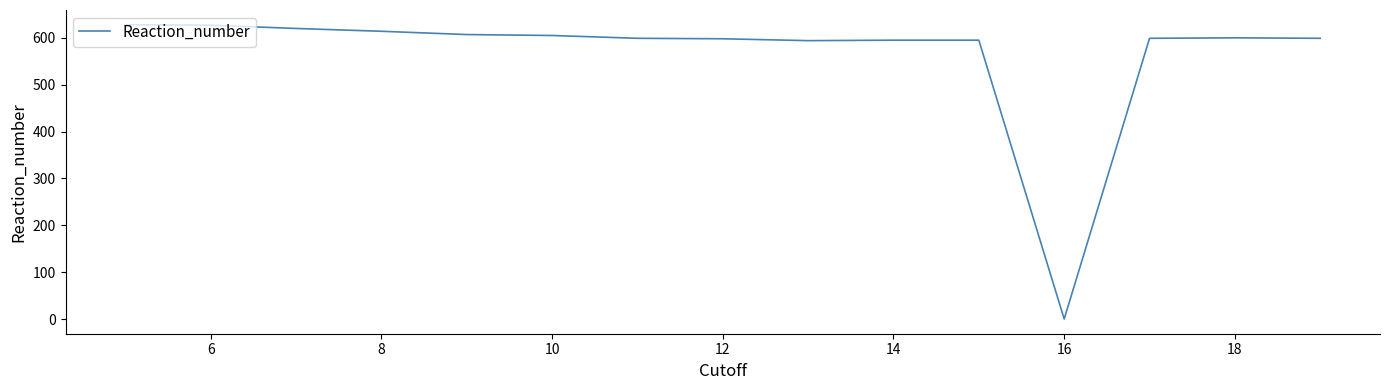

What is the maximum value shown in the chart?

628